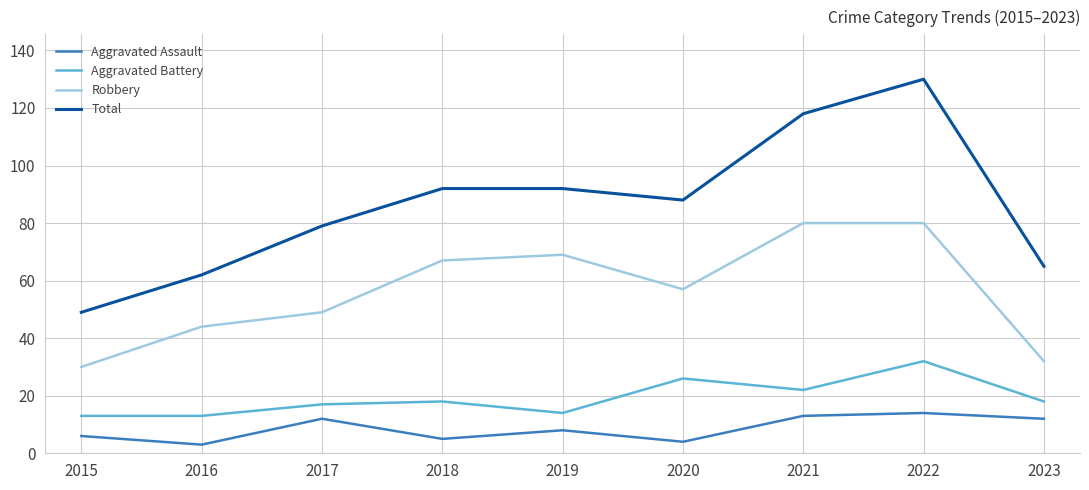

Rank the series at 2021 from highest to lowest value.

Total, Robbery, Aggravated Battery, Aggravated Assault